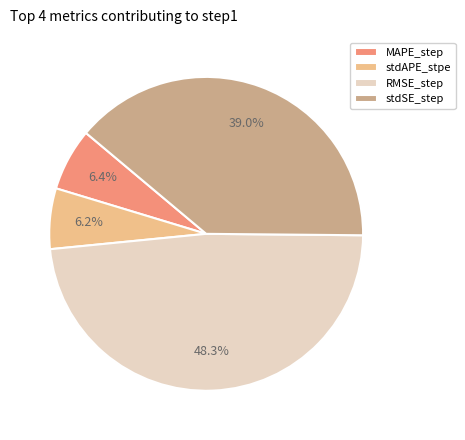

True or false: MAPE_step accounts for 6% of the total.

True